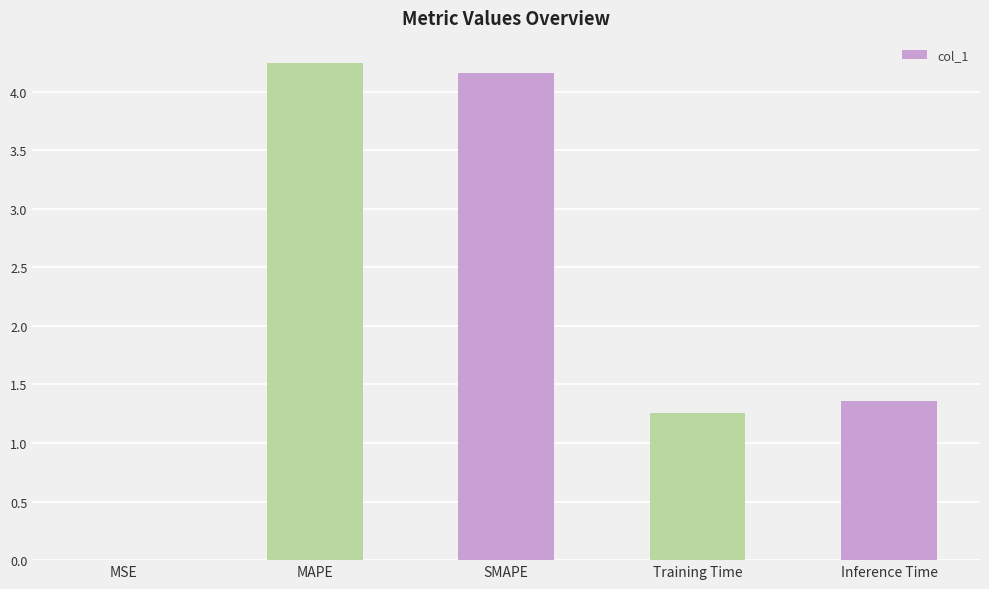

Count the number of data series in this chart.

1